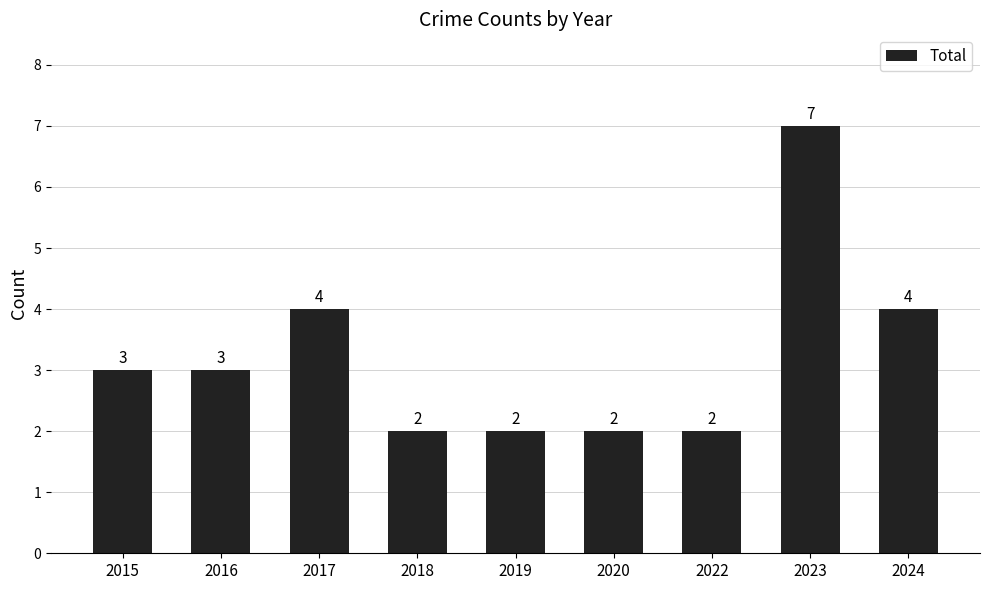

Is it true that the value at 2017 is 3?

False